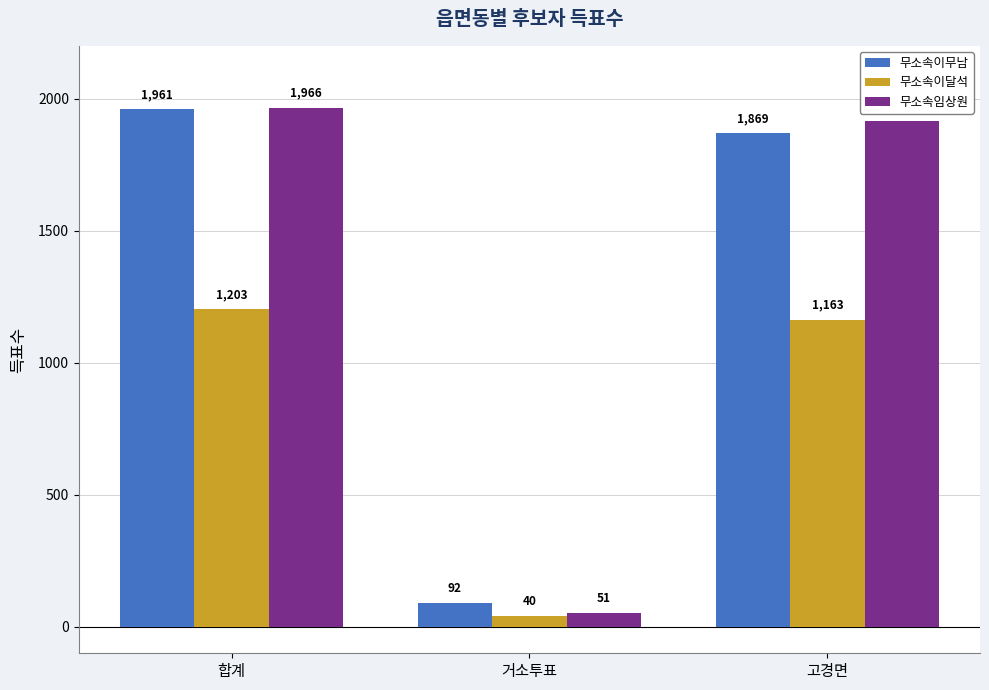

List the labels in order of 무소속임상원 value, smallest first.

거소투표, 고경면, 합계